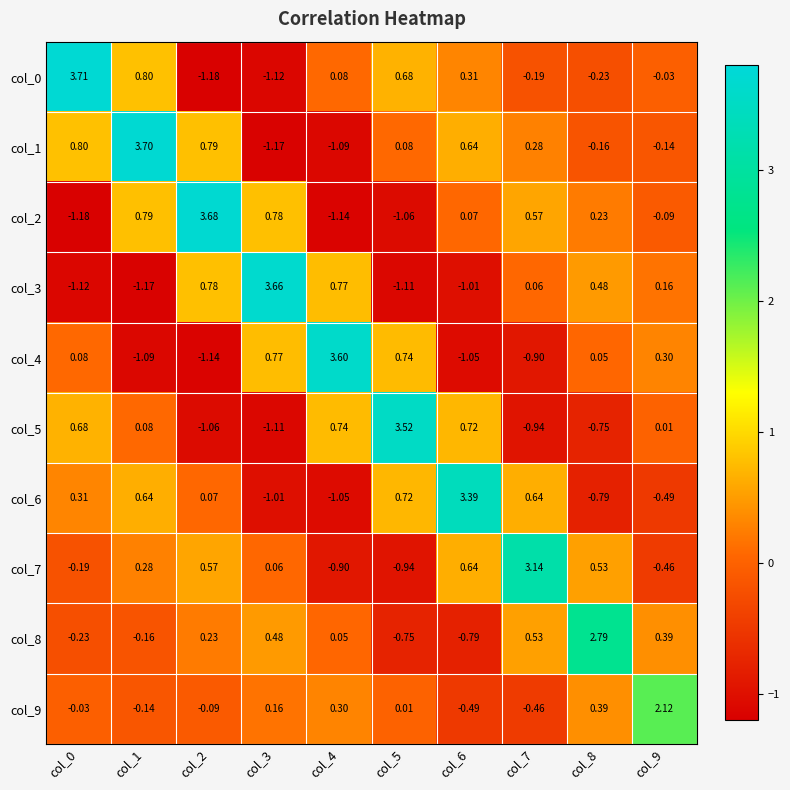

Is the value of col_5 at col_8 greater than the value of col_8 at col_7?

No